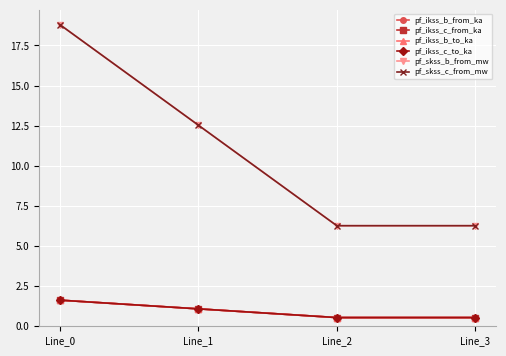

Is the value of pf_ikss_c_from_ka at Line_1 greater than the value of pf_skss_b_from_mw at Line_0?

No